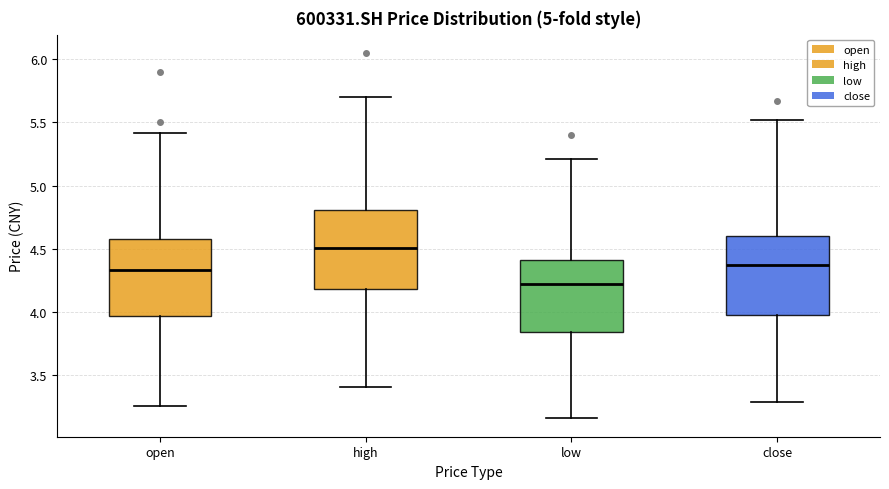

Reading left to right, transcribe this box plot: for each box, give where its median line is, the range the box spans, and where its two whiskers end, as read against the y-axis. The values are not printed on the chart, so give them approximately, as read against the axis.

open: median 4.35, box 3.95 to 4.60, whiskers 3.25 to 5.40
high: median 4.50, box 4.20 to 4.80, whiskers 3.40 to 5.70
low: median 4.20, box 3.85 to 4.40, whiskers 3.15 to 5.20
close: median 4.35, box 4.00 to 4.60, whiskers 3.30 to 5.50